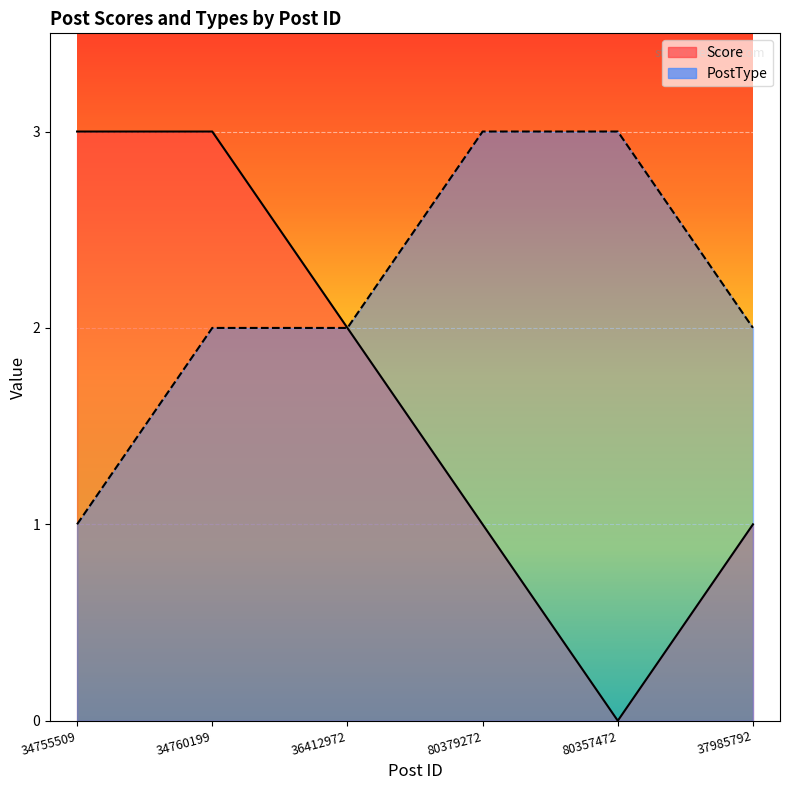

What is the maximum value for Score?

3